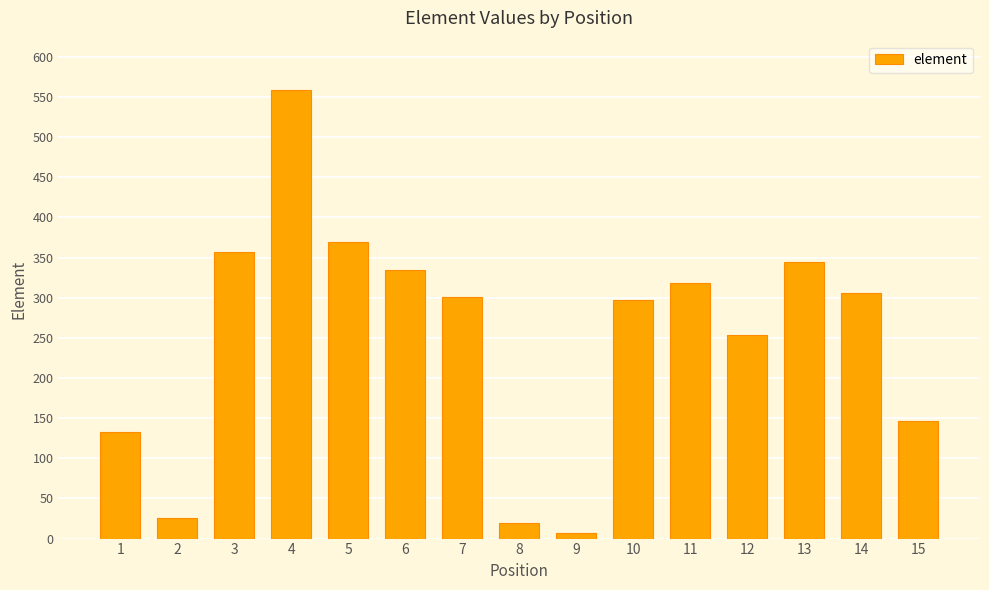

Reading left to right, what are all the values shown in this chart?

1=133	2=26	3=357	4=558	5=369	6=335	7=301	8=19	9=7	10=297	11=318	12=254	13=345	14=306	15=146